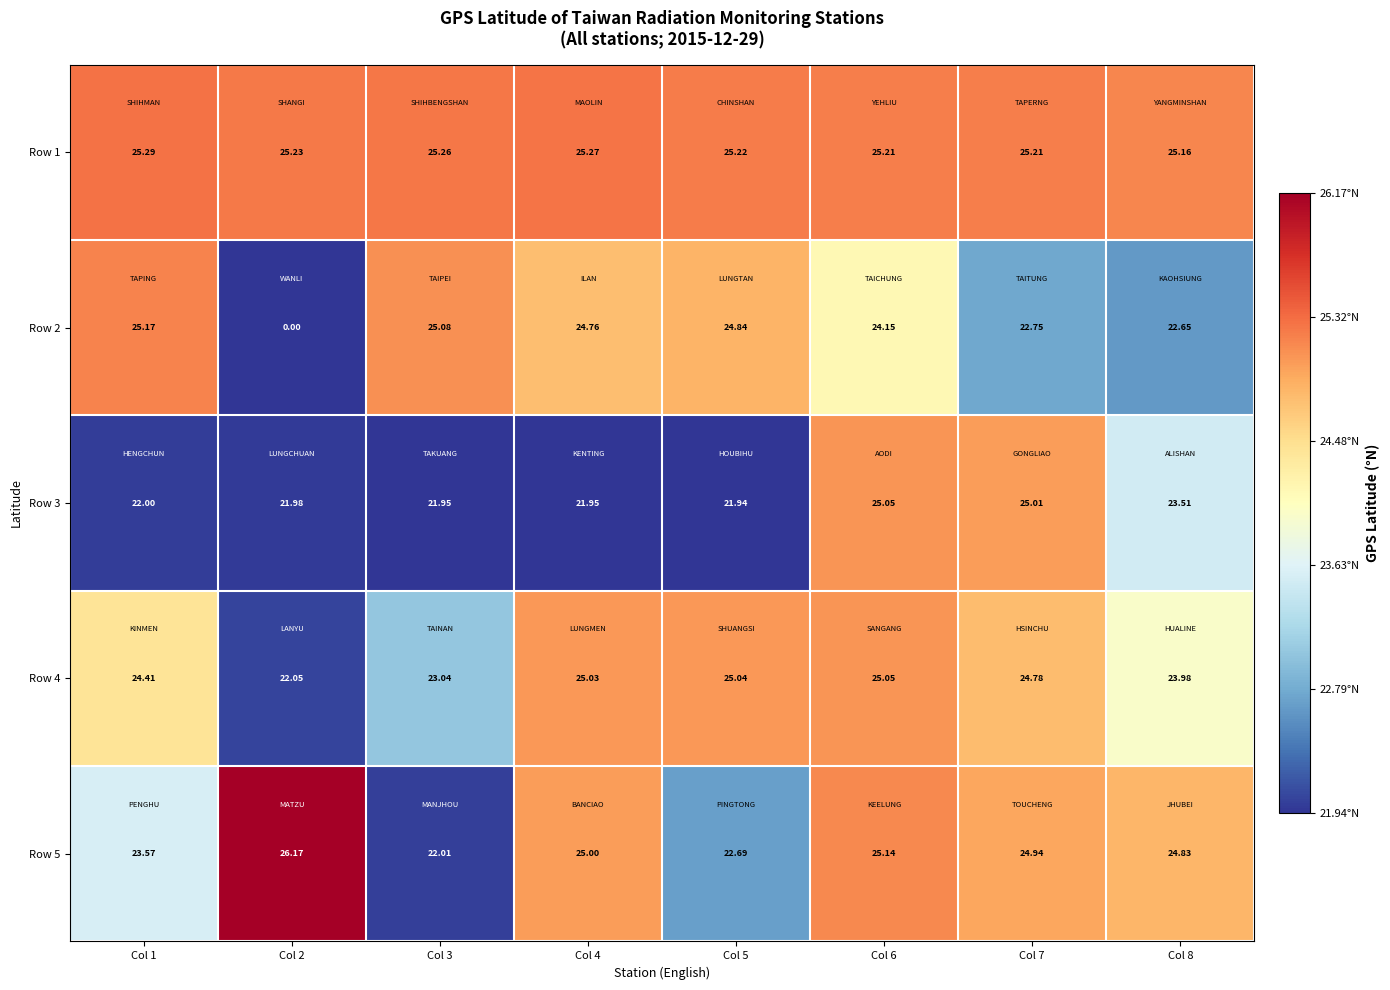

How many data points in Row 2 are above 24?

5